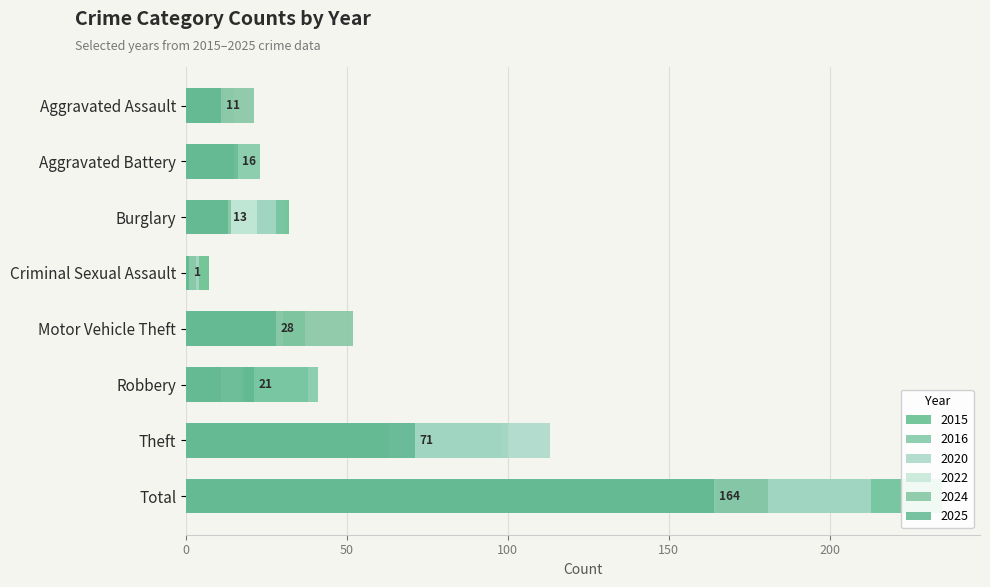

What is the minimum value shown in the chart?

1